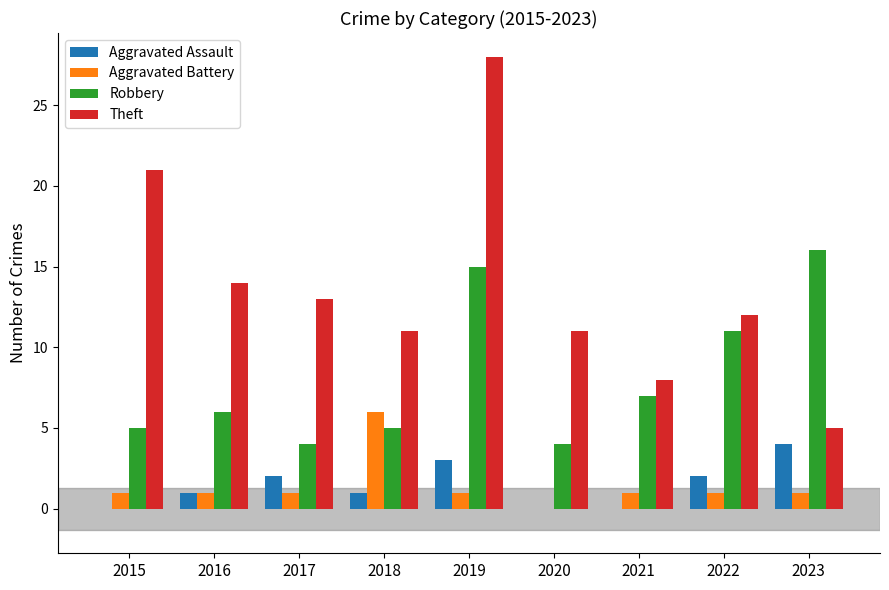

What is the approximate value of Aggravated Battery at 2018?

6